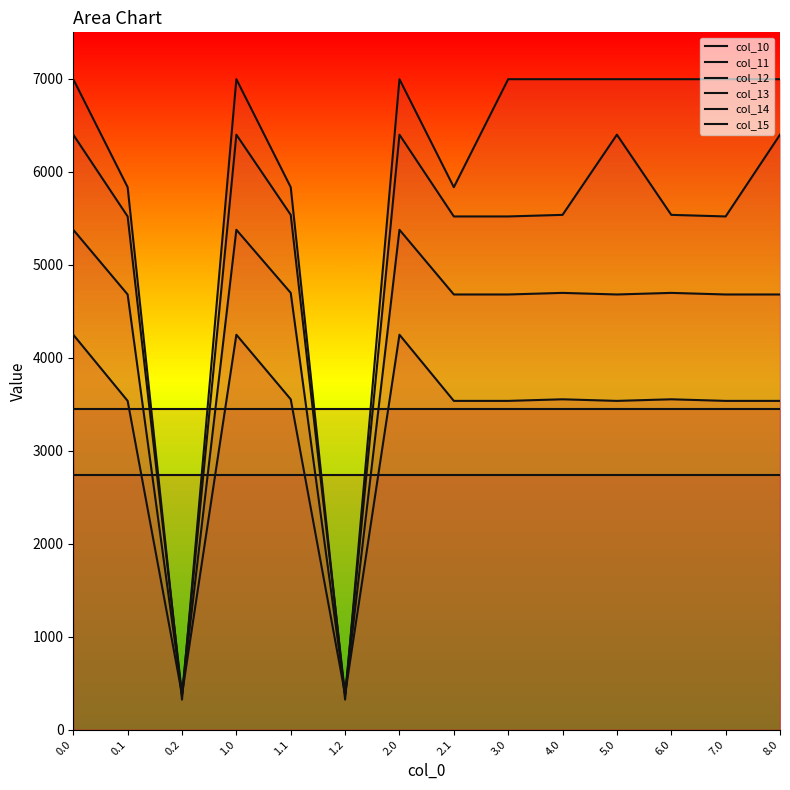

The col_12 series shows 531.0 at 0.2. True or false?

False